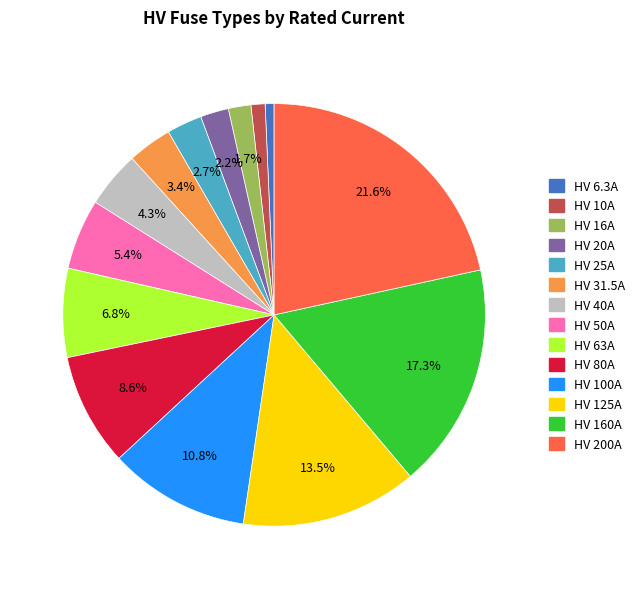

True or false: HV 50A accounts for 5% of the total.

True